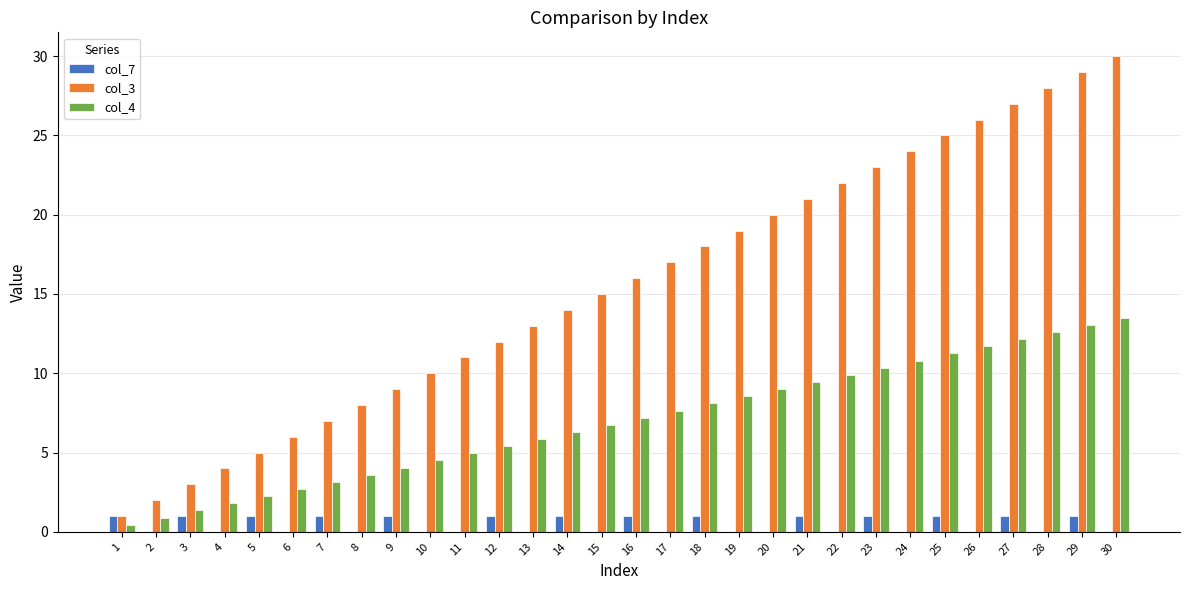

Which series has the largest range (max minus min)?

col_3